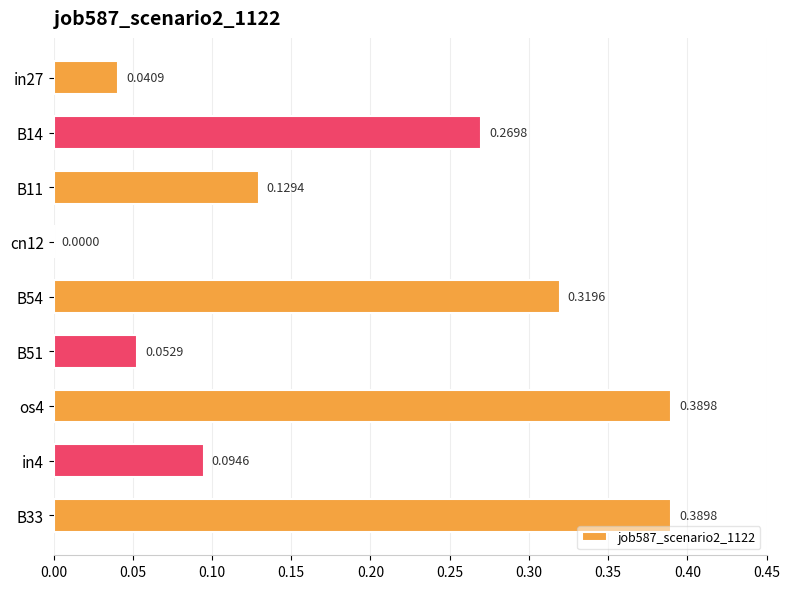

What is the sum of all values?

1.7